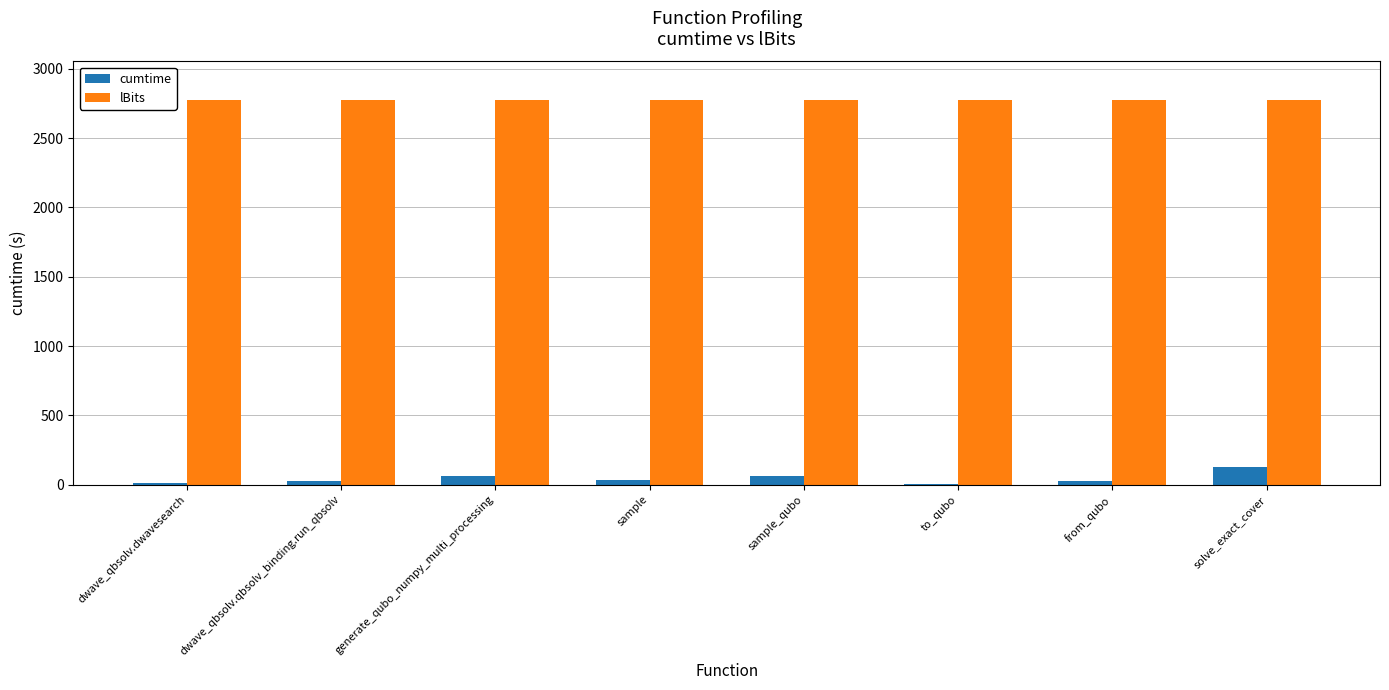

Which category has the highest value in the cumtime series?

solve_exact_cover